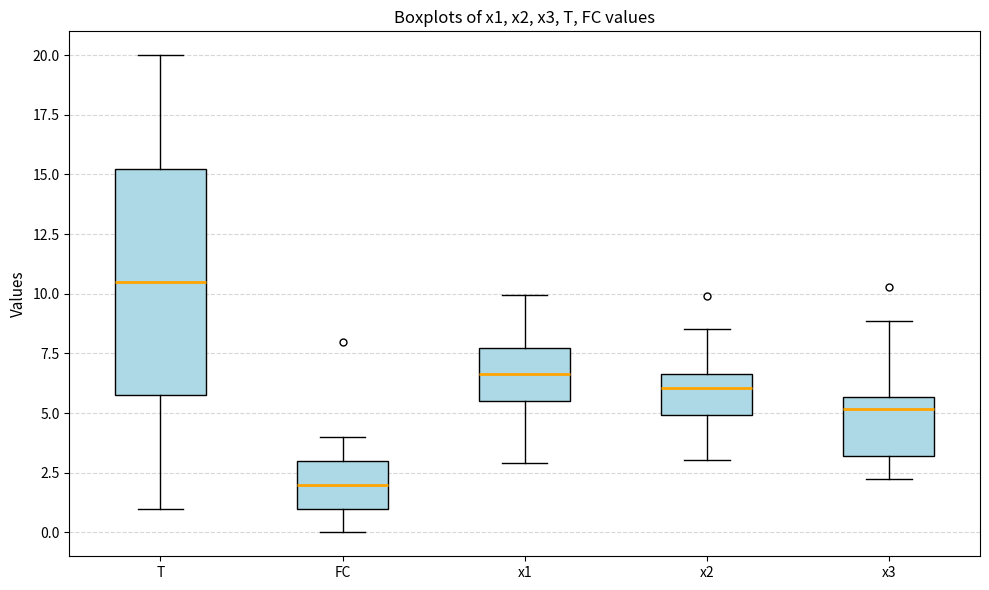

Reading left to right, transcribe this box plot: for each box, give where its median line is, the range the box spans, and where its two whiskers end, as read against the y-axis. The values are not printed on the chart, so give them approximately, as read against the axis.

T: median 10.5, box 6.0 to 15.5, whiskers 1.0 to 20.0
FC: median 2.0, box 1.0 to 3.0, whiskers 0.0 to 4.0
x1: median 6.5, box 5.5 to 7.5, whiskers 3.0 to 10.0
x2: median 6.0, box 5.0 to 6.5, whiskers 3.0 to 8.5
x3: median 5.0, box 3.0 to 5.5, whiskers 2.0 to 9.0